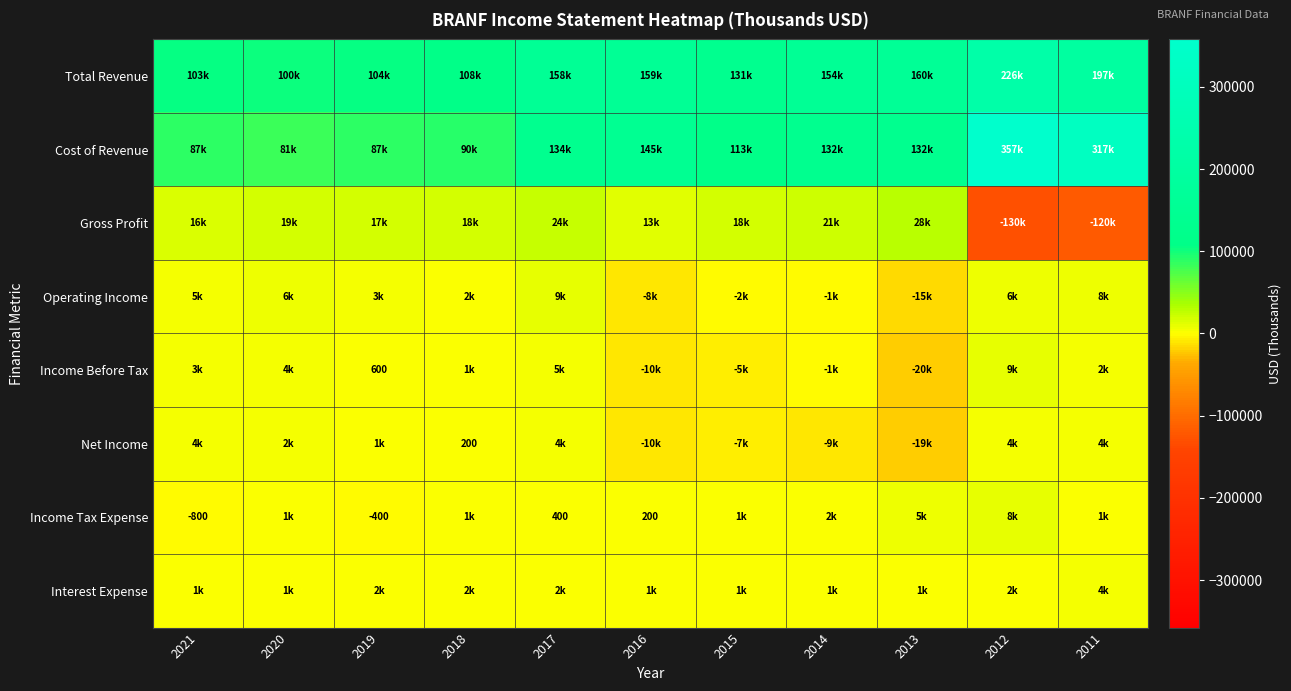

What is the sum of all Interest Expense values?

22600